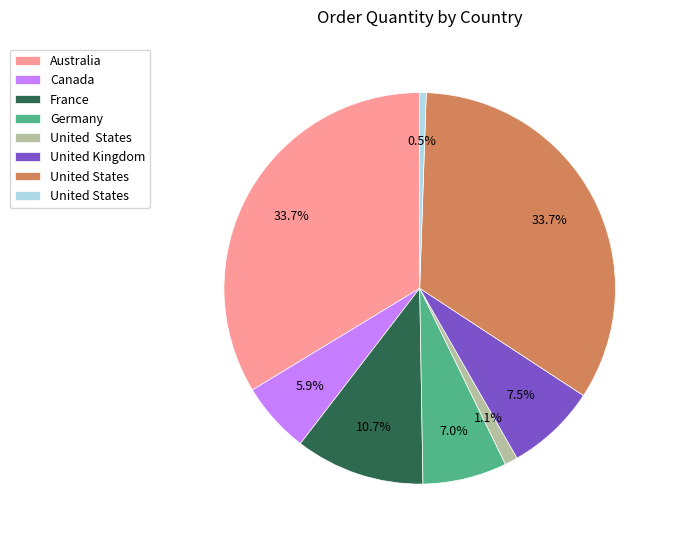

Is there any slice that represents more than half of the pie?

No